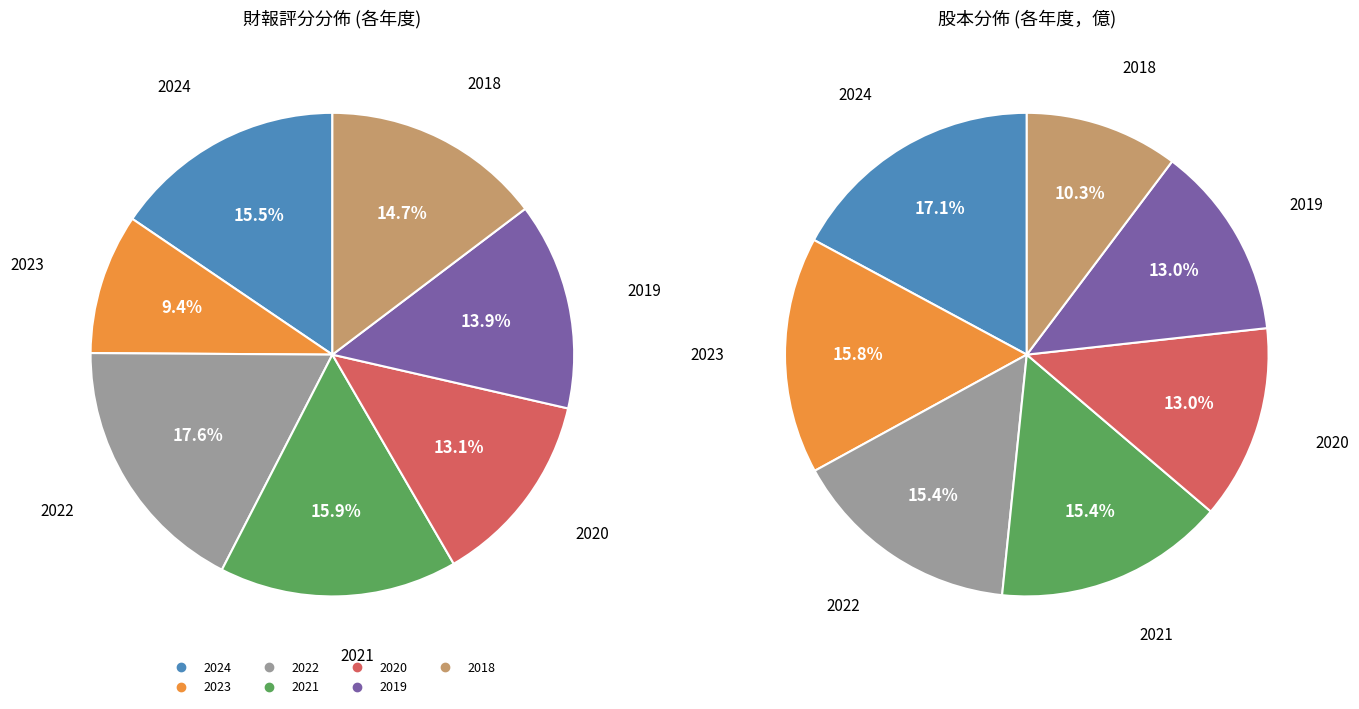

Is there a majority slice in this chart?

No